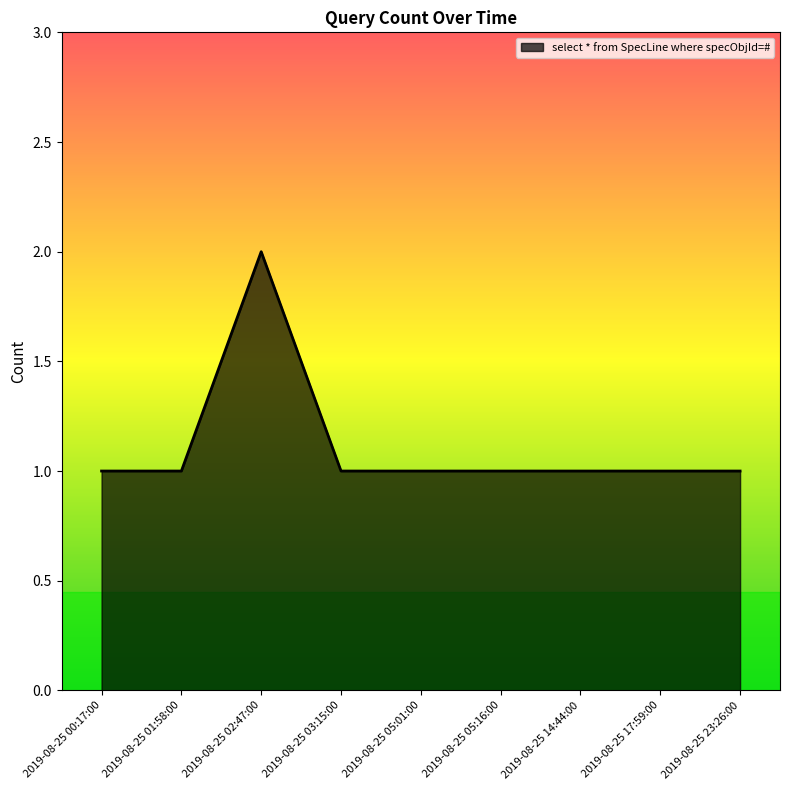

What position from the left is 2019-08-25 17:59:00?

8